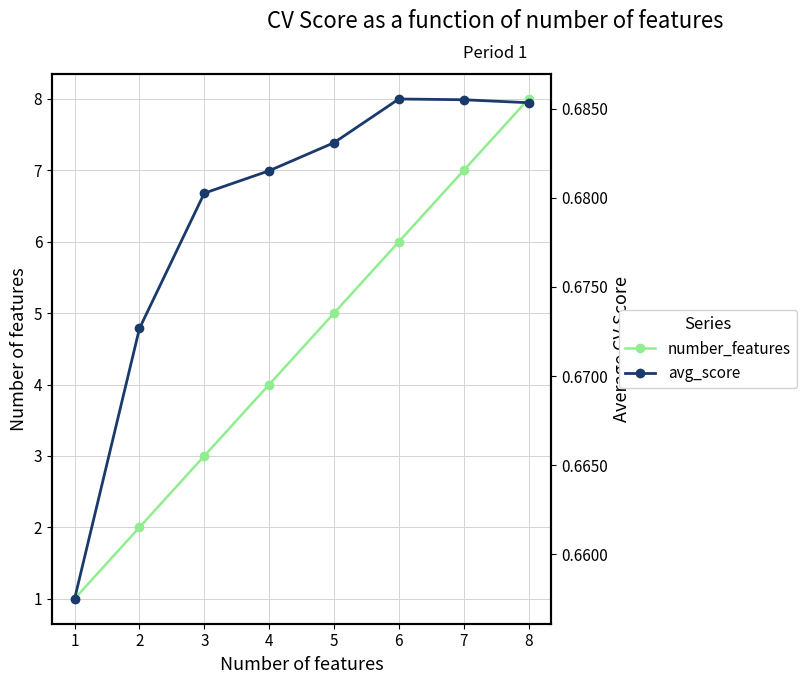

At how many categories does at least one series exceed 6?

2